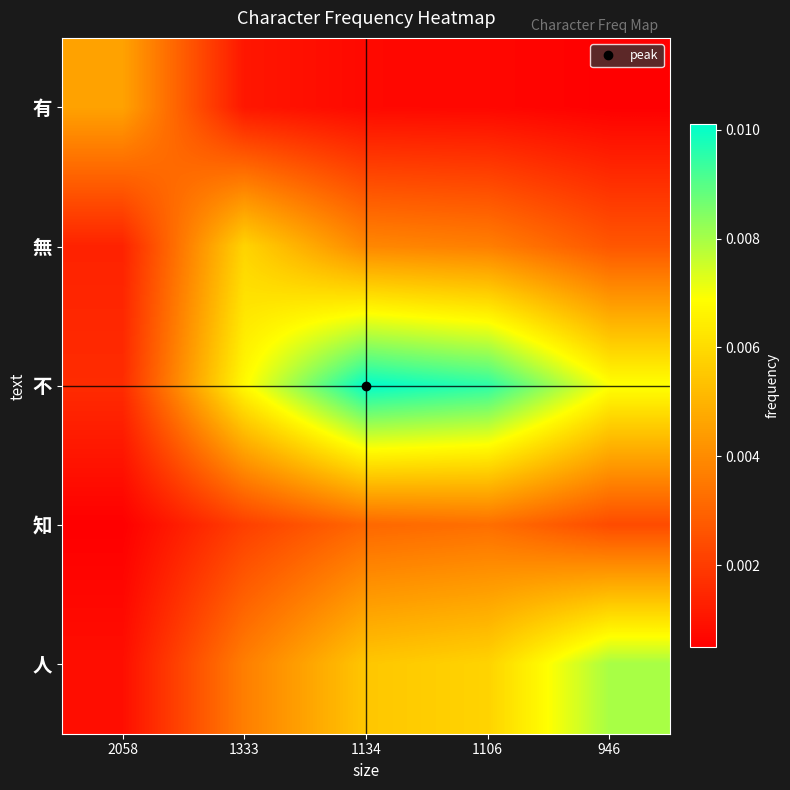

Between 1333 and 946, which is larger?

1333